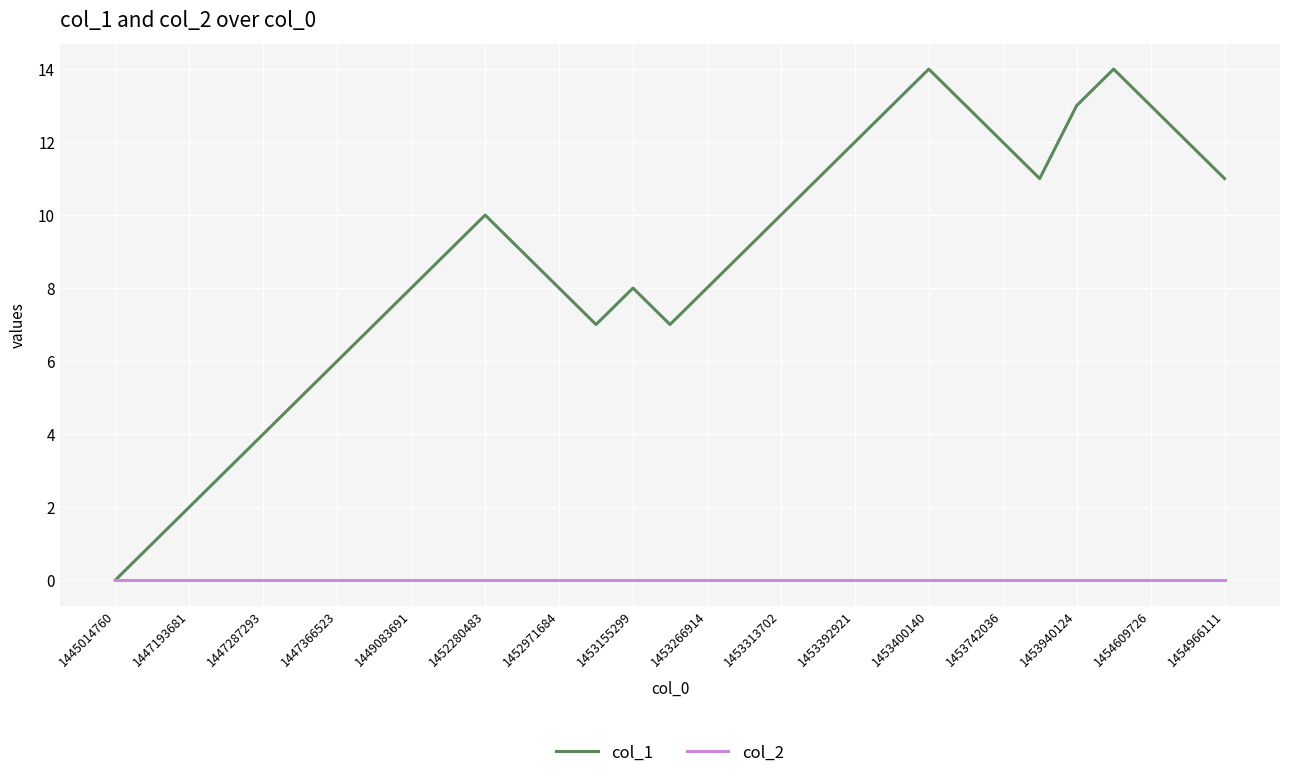

Which series has the largest total across all categories?

col_1